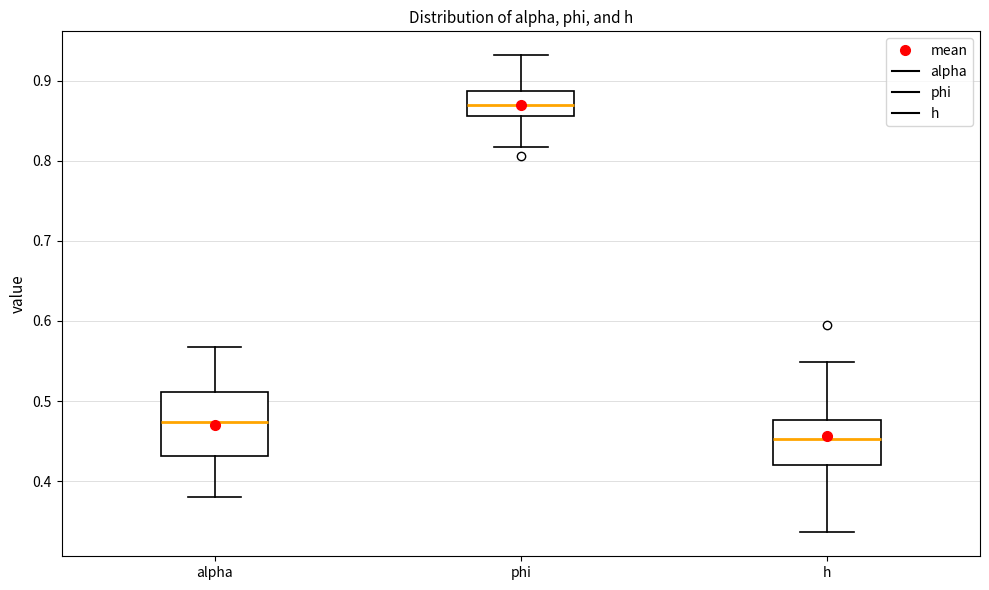

Which box's median line is the lowest?

h